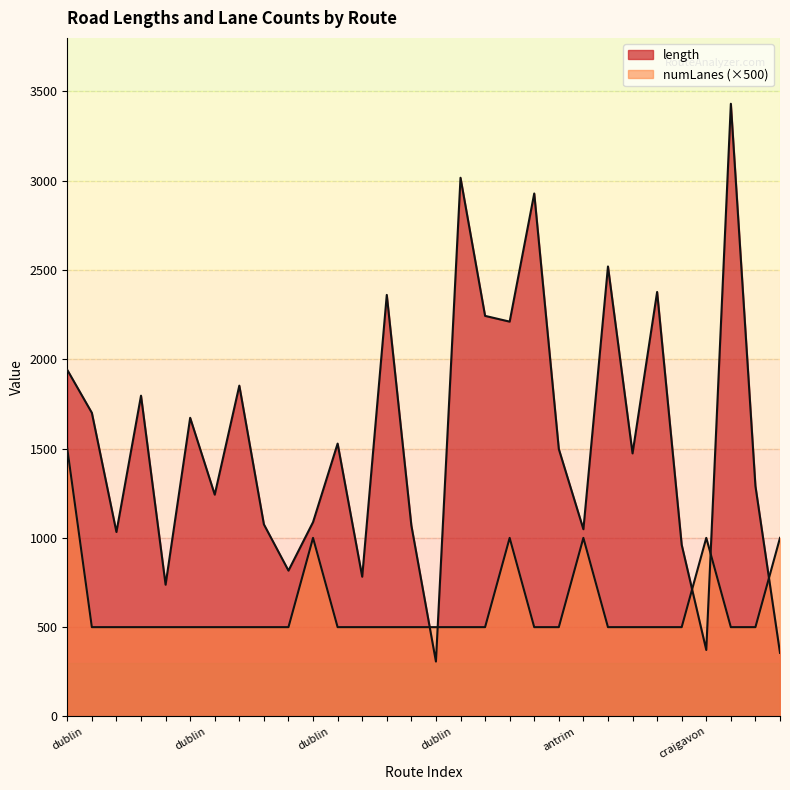

How many intersections are there between avg_length and numLanes_scaled?

5